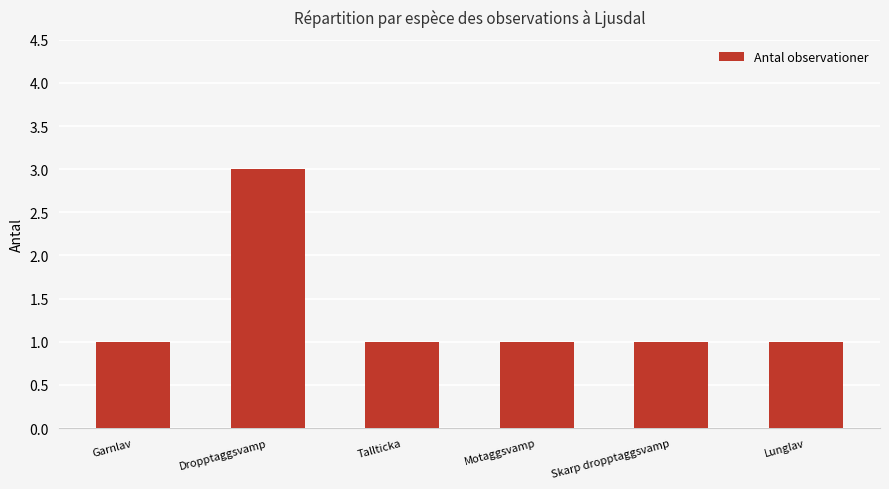

What is the average value?

1